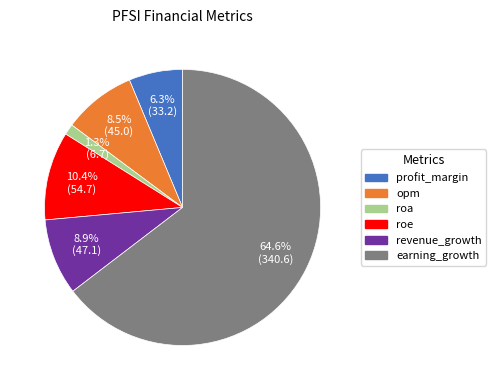

To the nearest percent, what is the difference between the largest and smallest slice percentages?

63%